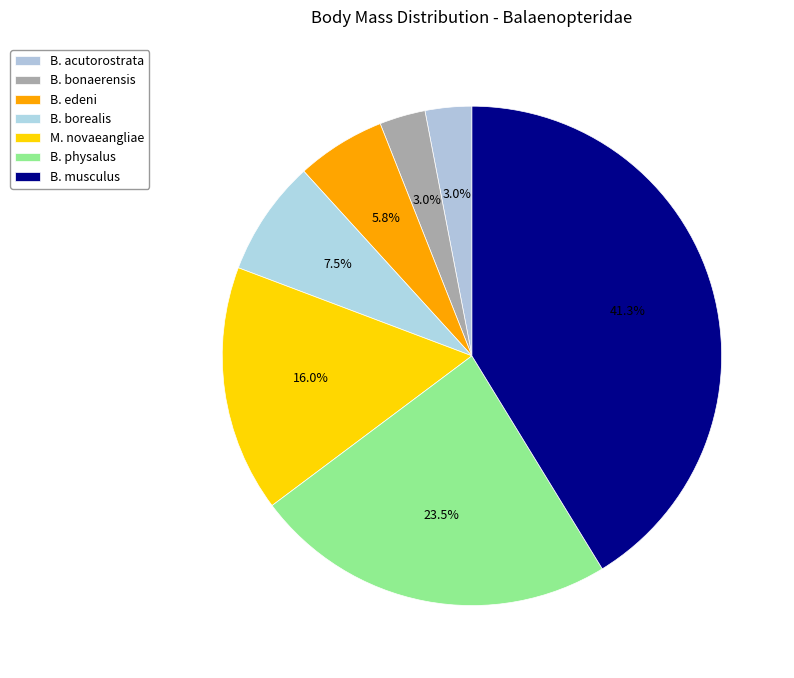

What is the smallest slice in the pie chart?

Balaenoptera bonaerensis